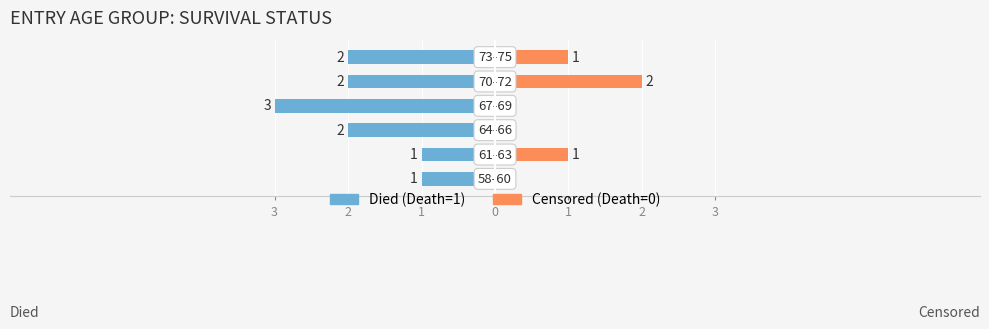

What is the average value of the Died (Death=1) series?

-2